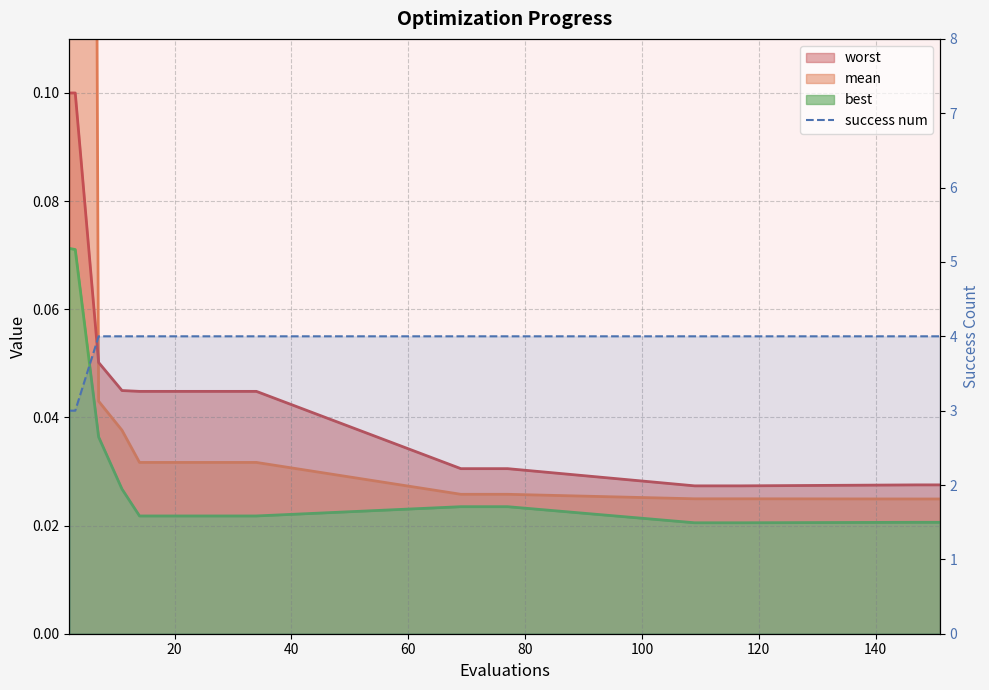

How many values are between 4 and 5?

16